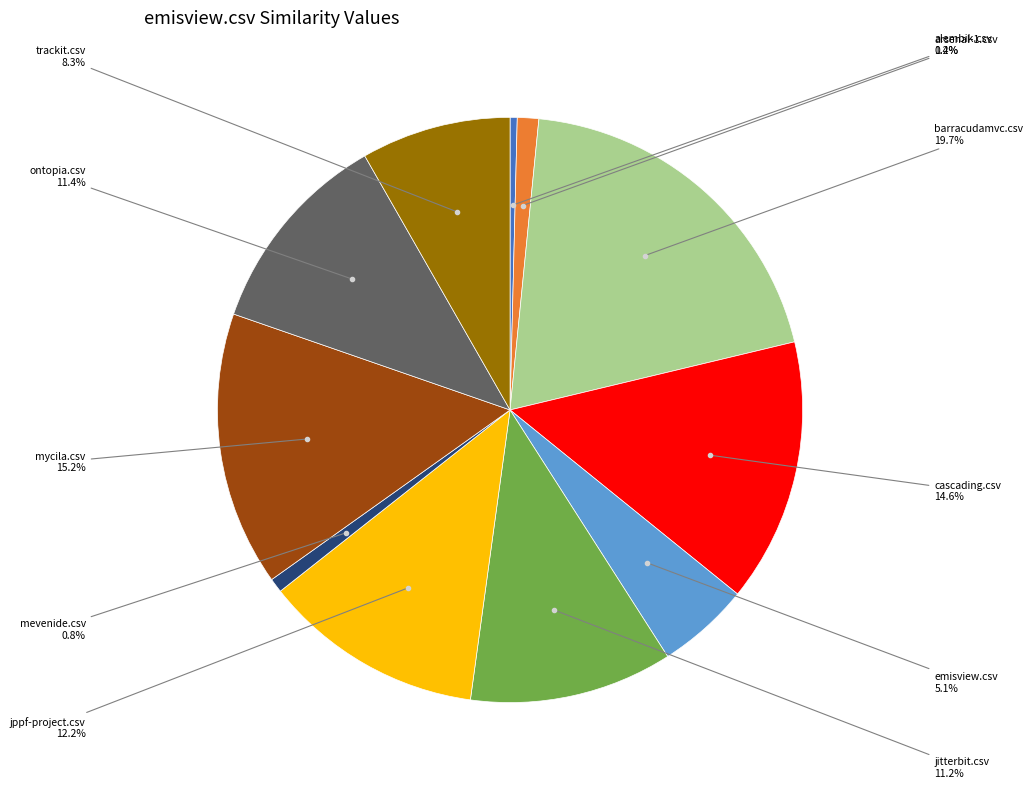

To the nearest percent, what is the difference between the largest and smallest slice percentages?

19%